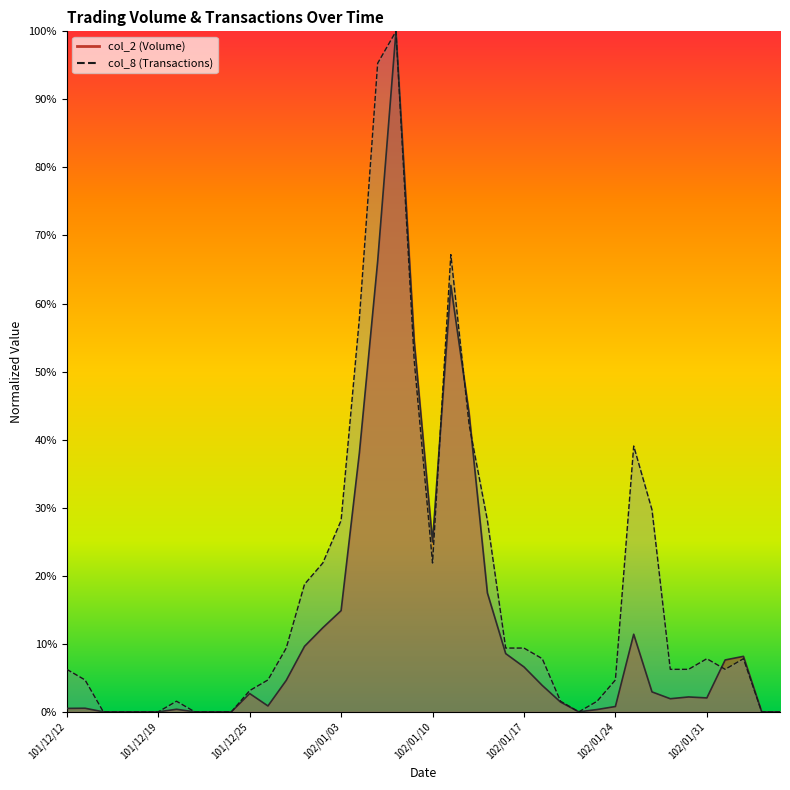

Is the value of col_2 at 101/12/18 greater than the value of col_8 at 102/01/18?

No